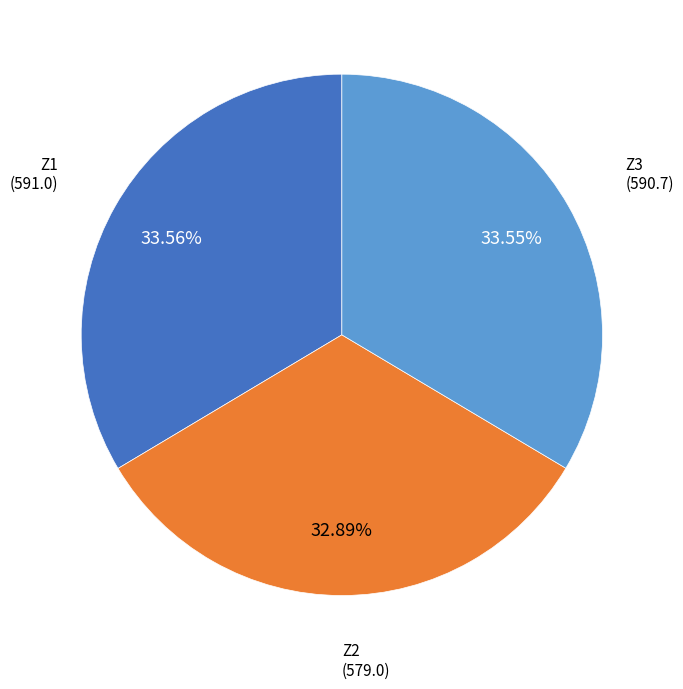

Which category has the smallest portion of the pie?

Z2